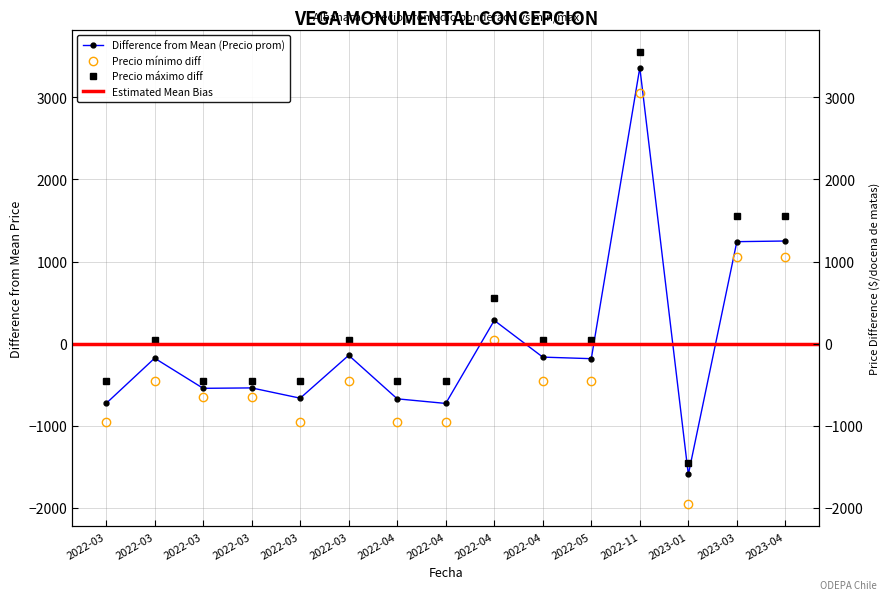

What is the spread (max minus min) of values at 2022-03?

500.0